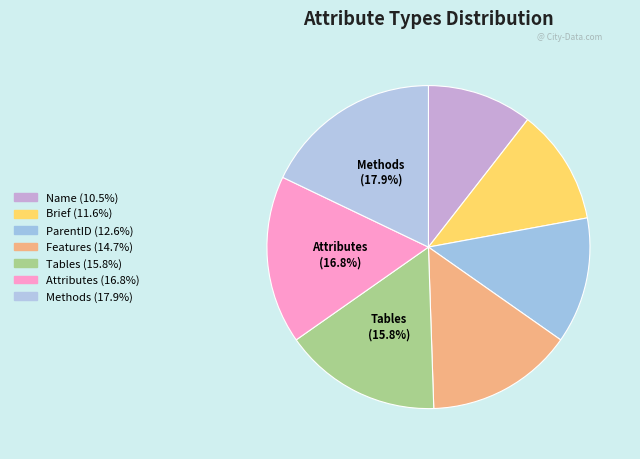

Count the number of slices in the pie.

7